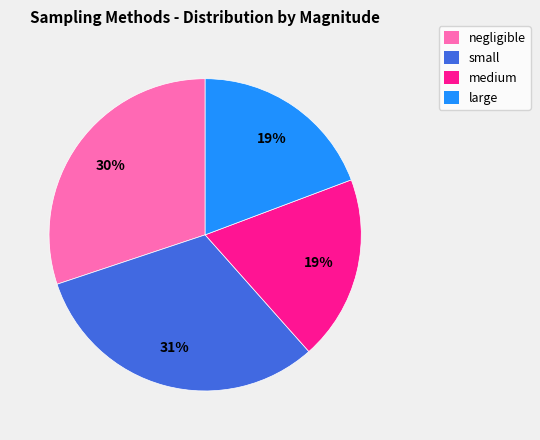

Is there a majority slice in this chart?

No